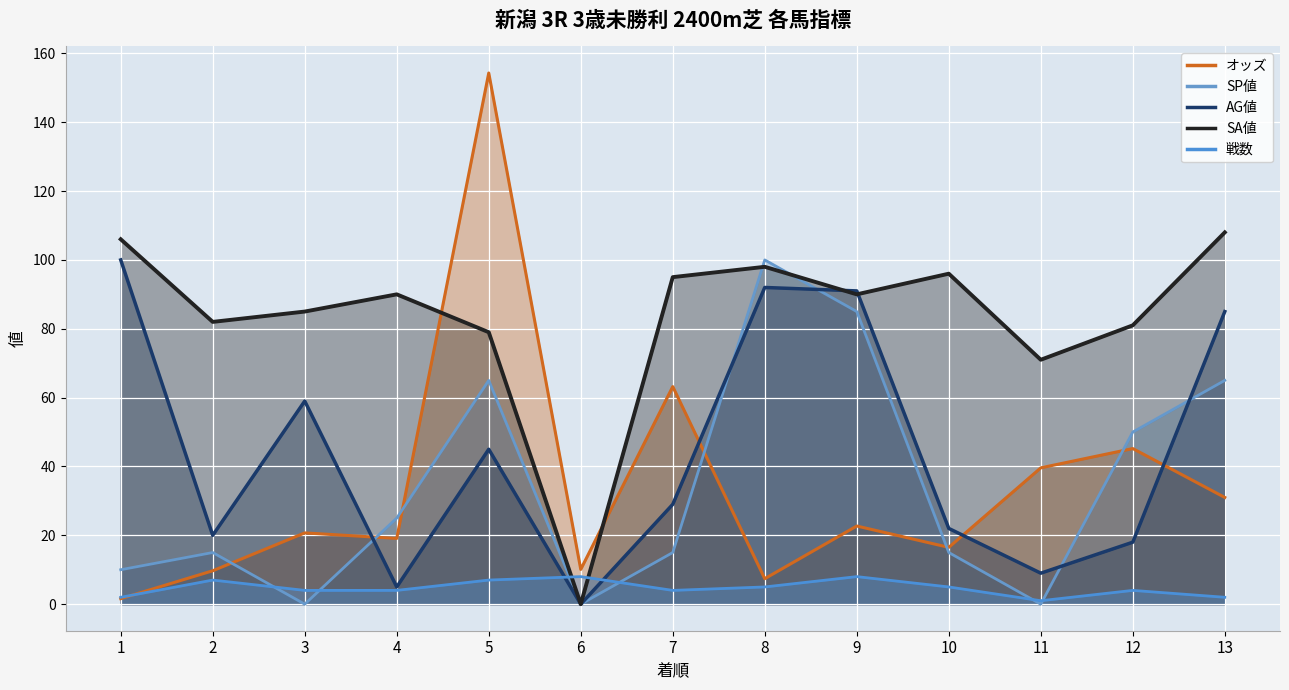

The value of AG値 at 8 is 61.2. True or false?

False